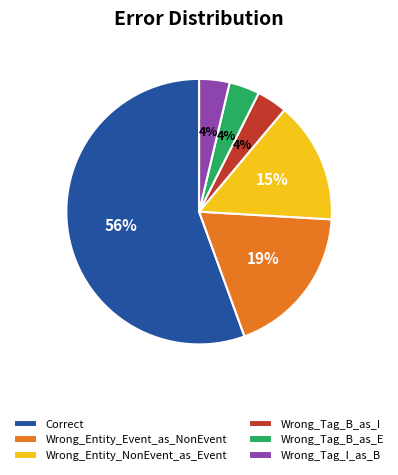

What is the largest slice in the pie chart?

Correct